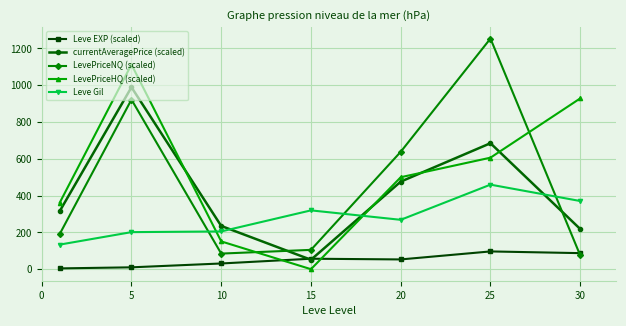

List the series in order of their peak value, highest first.

LevePriceNQ (scaled), LevePriceHQ (scaled), currentAveragePrice (scaled), Leve Gil, Leve EXP (scaled)